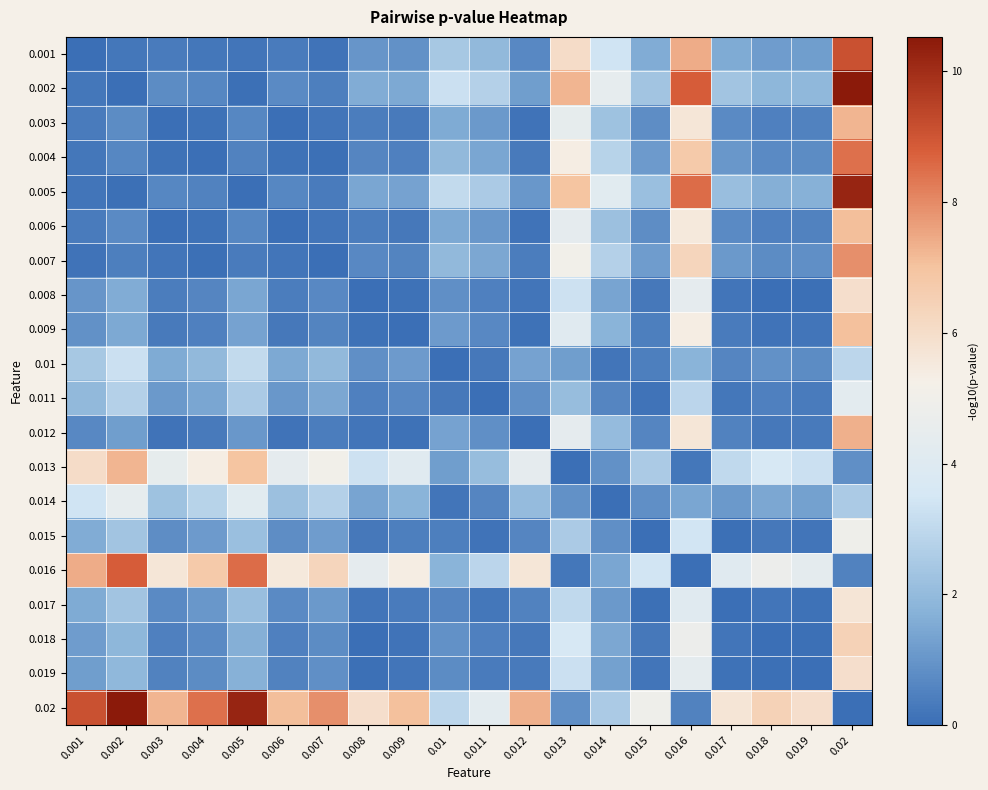

Which series has the widest spread of values?

0.002